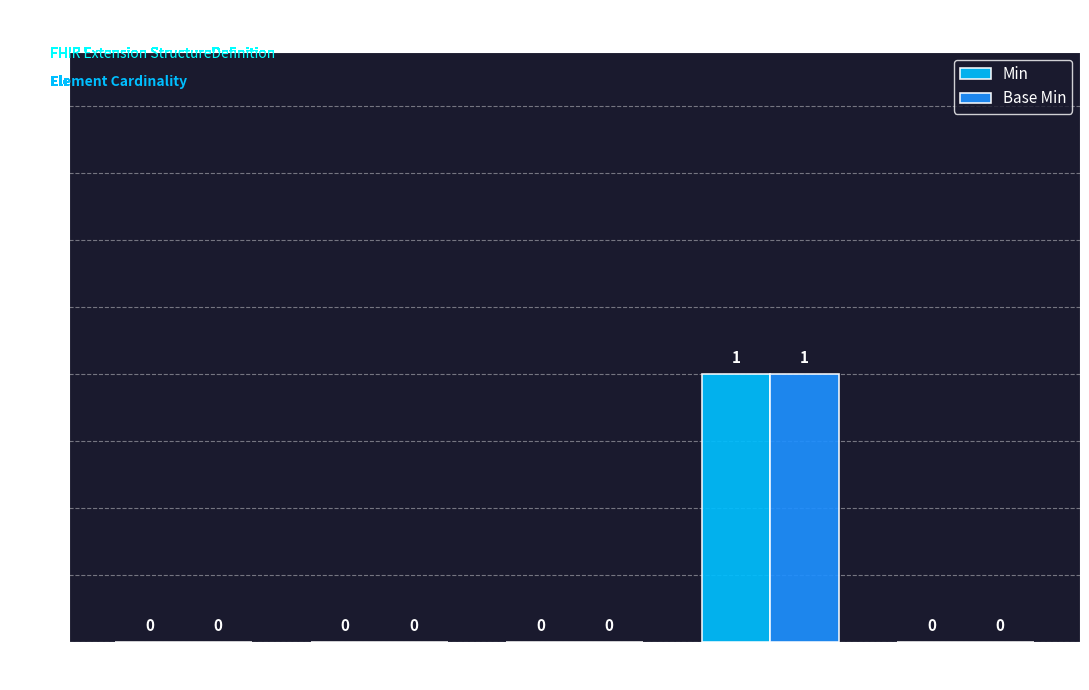

Which label corresponds to the largest value in the chart?

Extension.
url